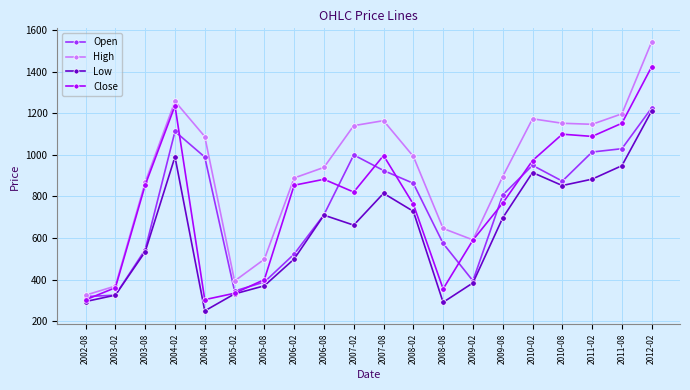

What is the value of the Close point at the 13th from the left?

355.1